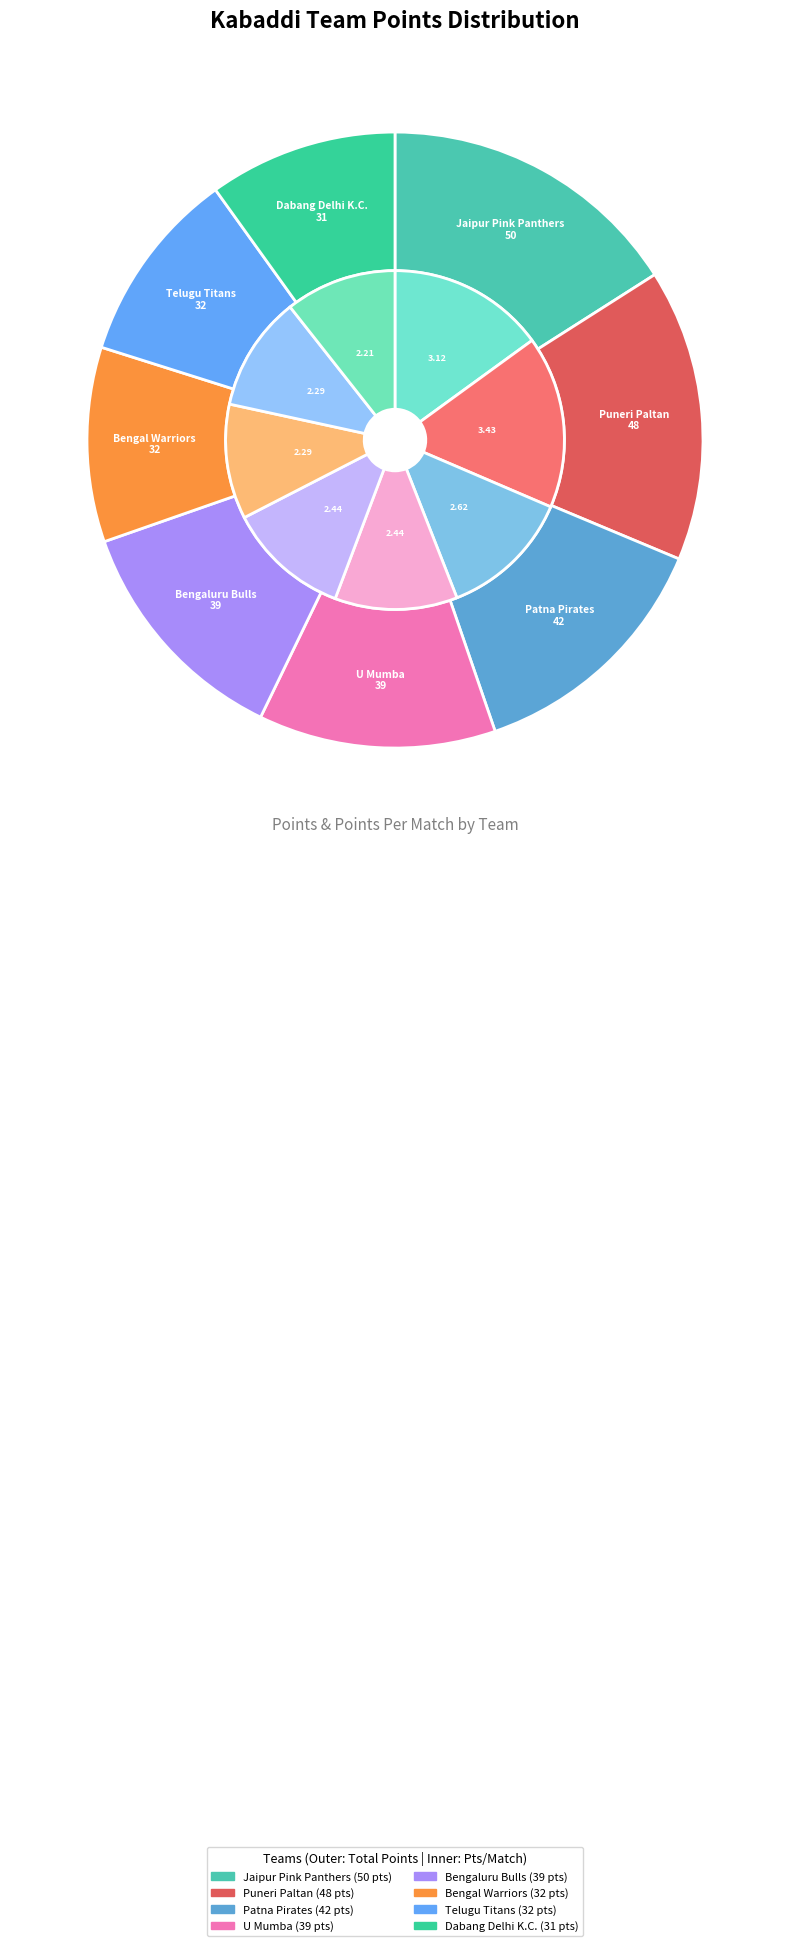

Do Bengaluru Bulls and Jaipur Pink Panthers together represent more than half of the pie?

No